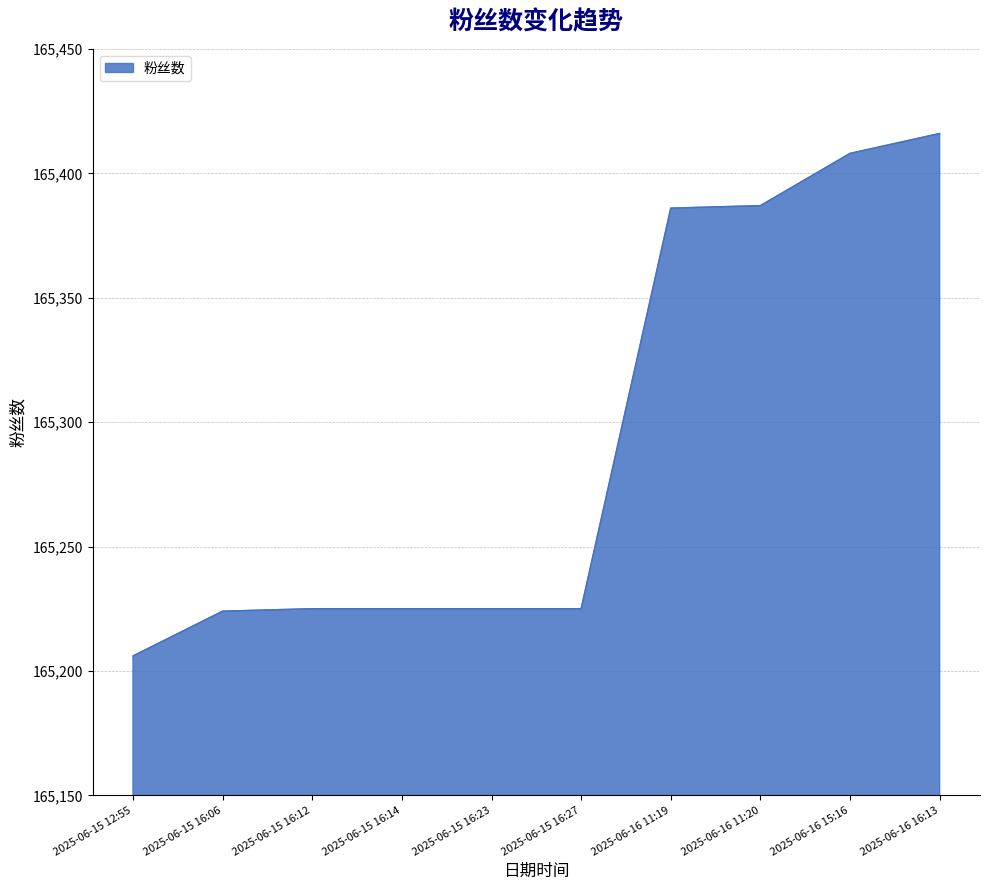

The chart shows a value of 40666 at 2025-06-16 11:19. True or false?

False